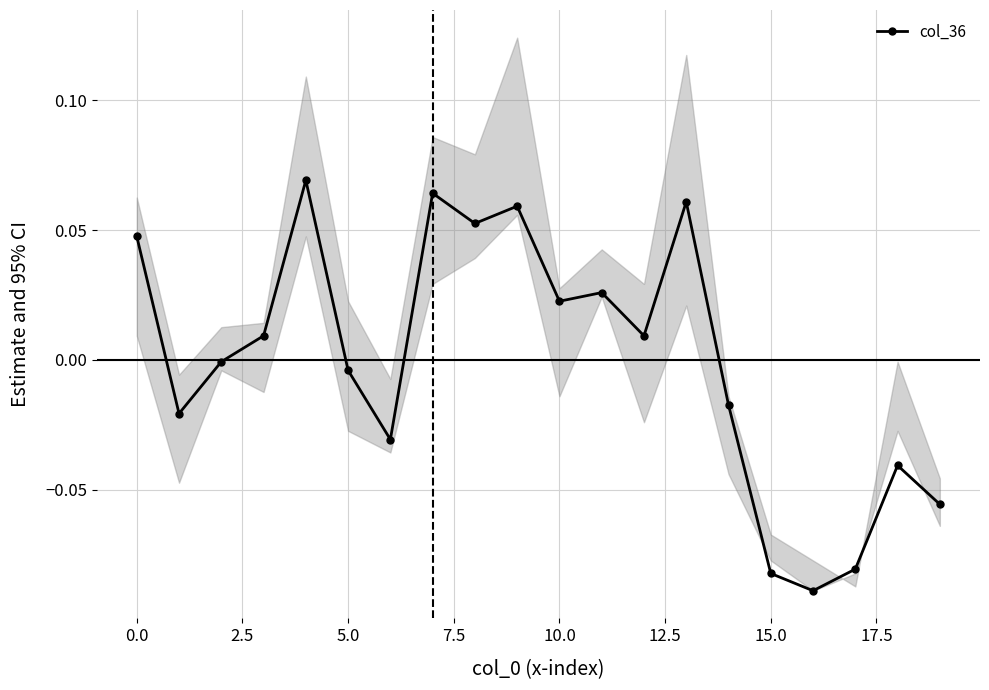

What is the difference between the second highest and second lowest values?

0.1